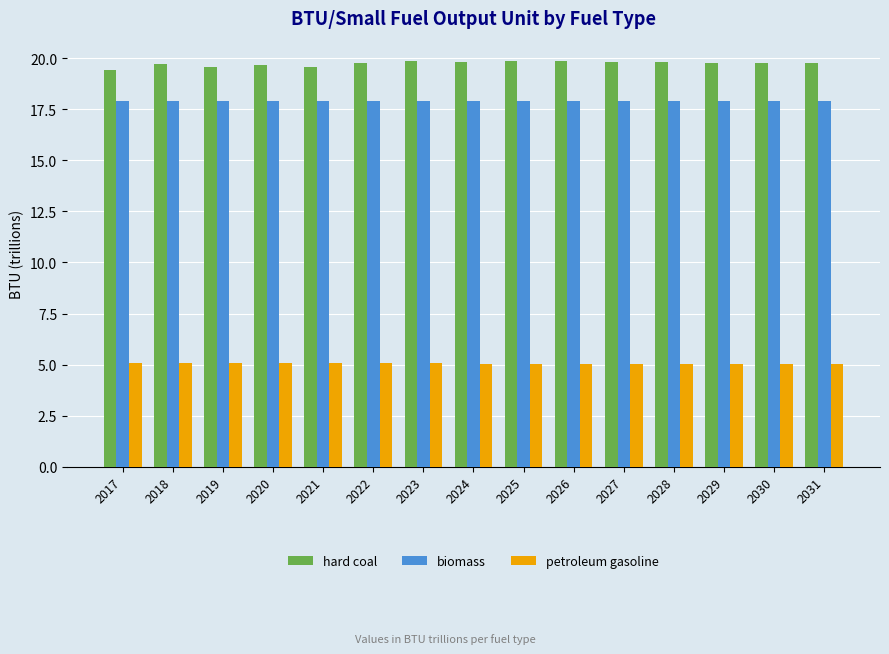

Rank the series at 2030 from lowest to highest value.

petroleum gasoline, biomass, hard coal